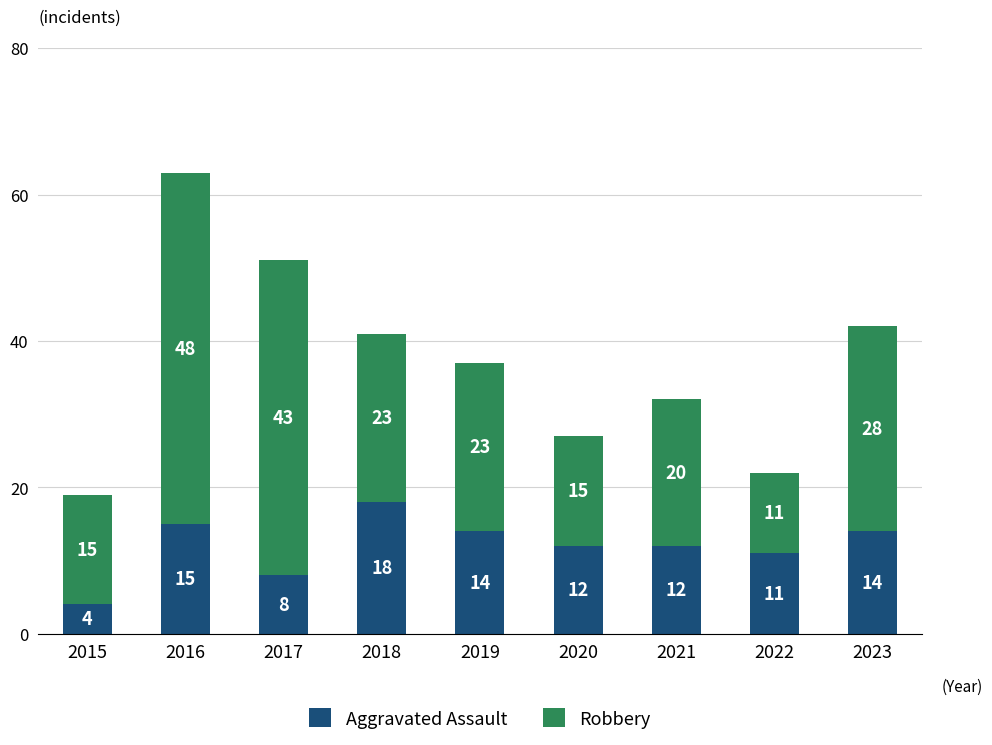

Are the bars grouped side by side (vs. stacked)?

No